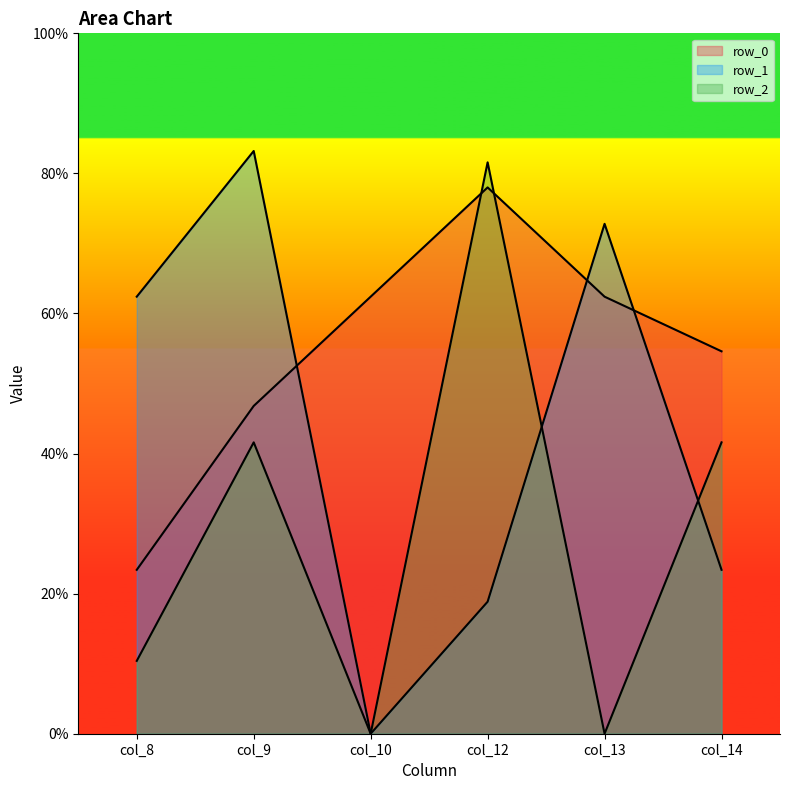

Which series has the largest range (max minus min)?

row_1